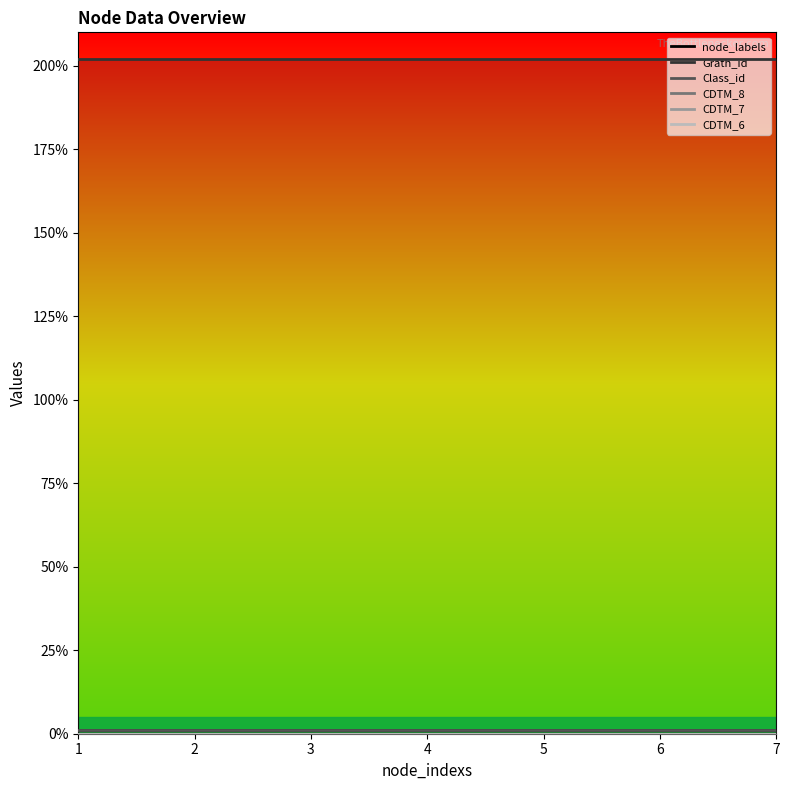

Rank the series by their maximum value, from lowest to highest.

CDTM_8, CDTM_7, CDTM_6, node_labels, Class_id, Grath_id